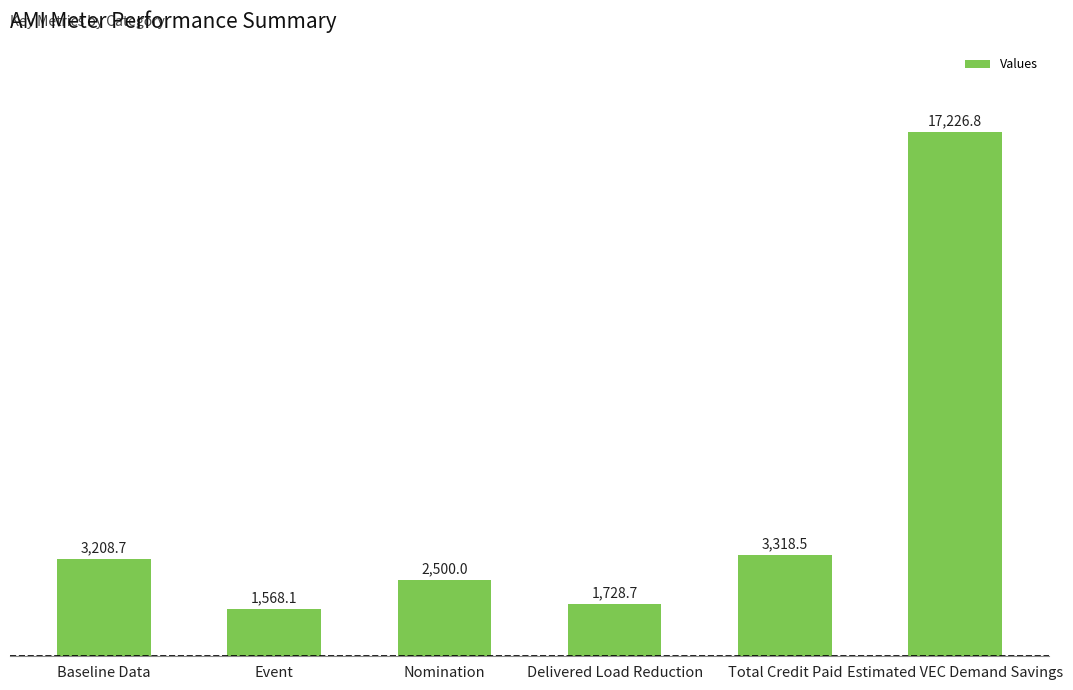

What is the sum of all values?

29550.7